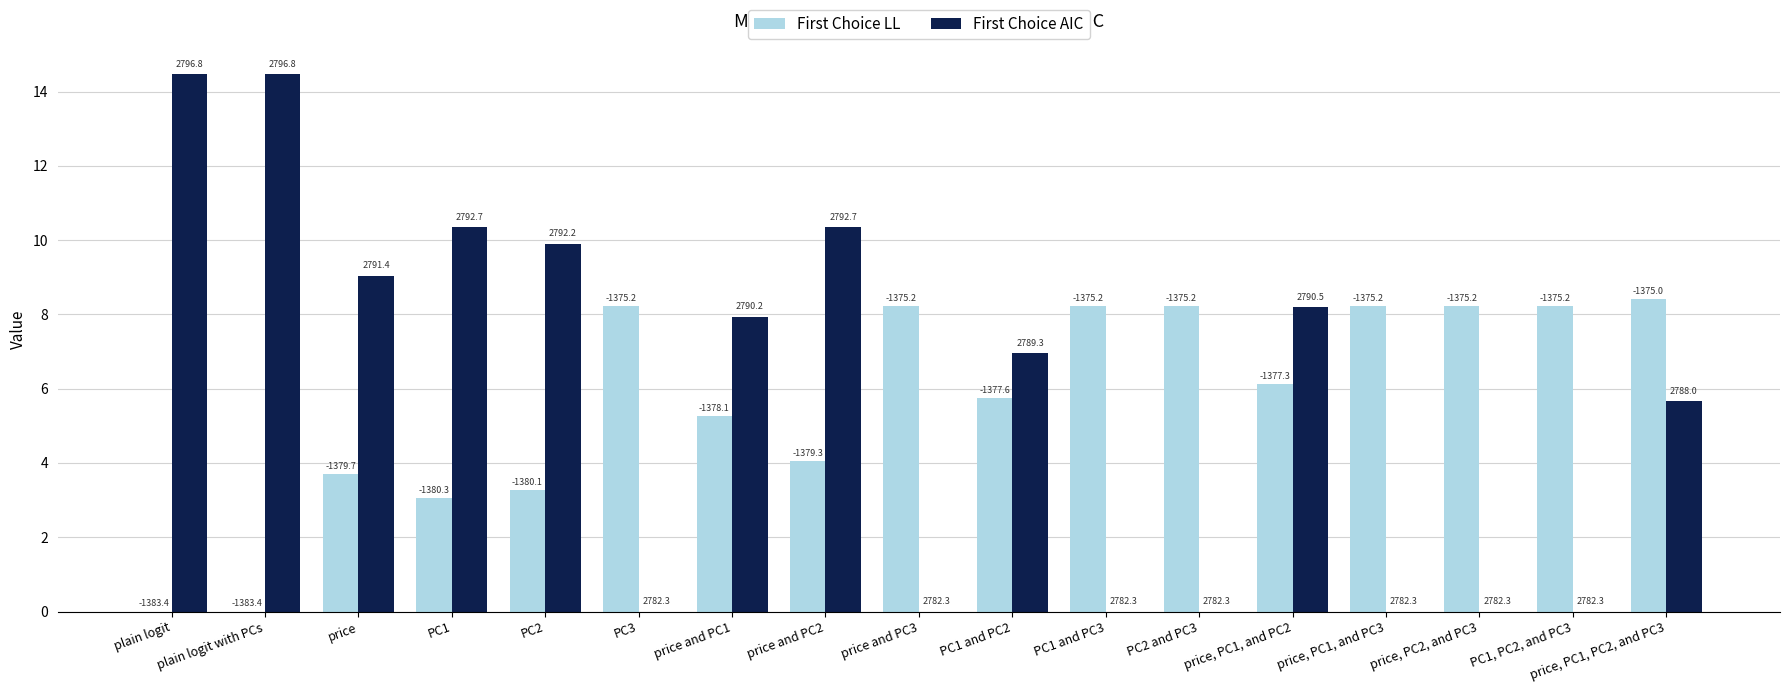

Are the bars grouped side by side (vs. stacked)?

Yes